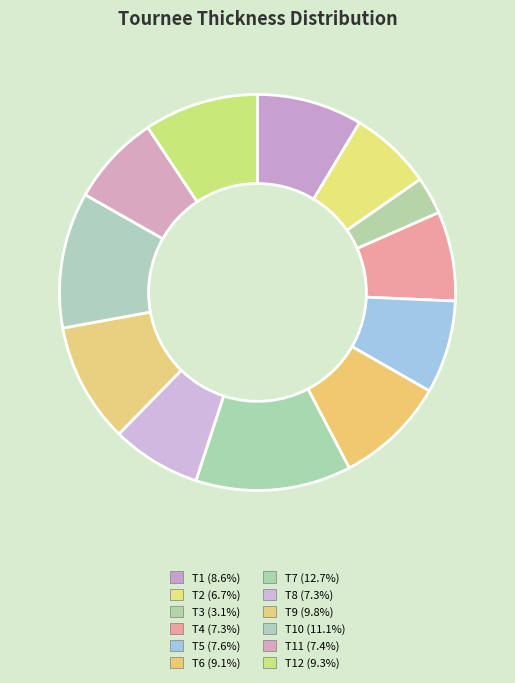

How many slices are in this pie chart?

12